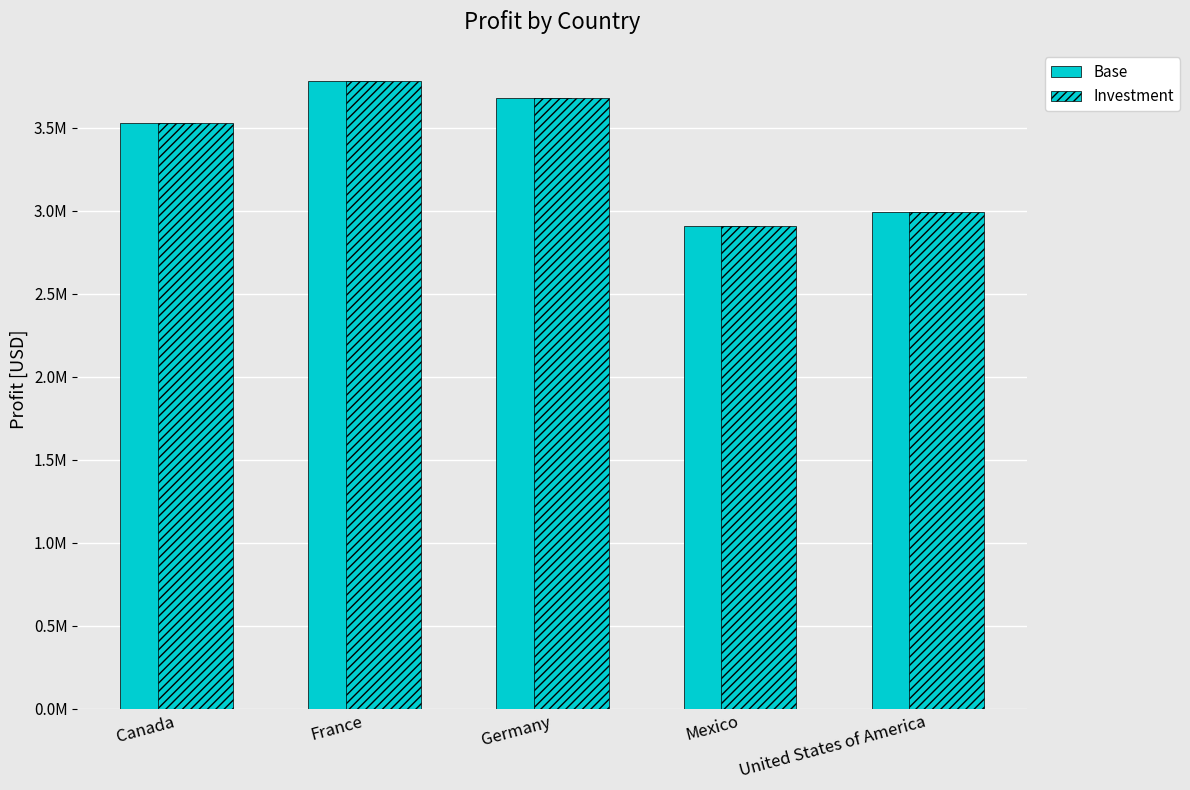

The value at France is 3781020.8. True or false?

True